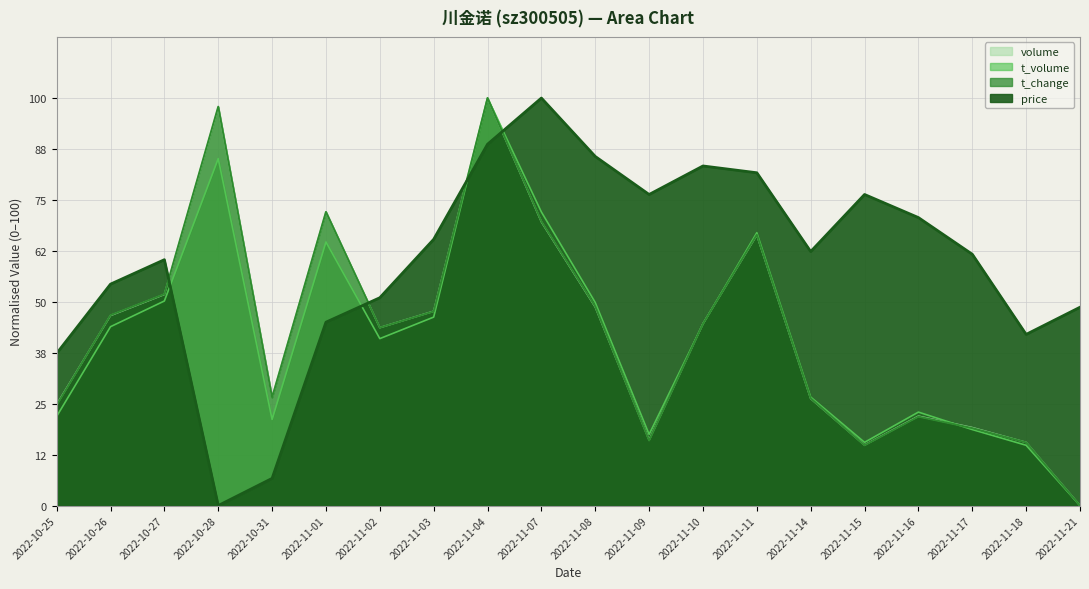

What is the total value across all series at 2022-11-08?

233.0